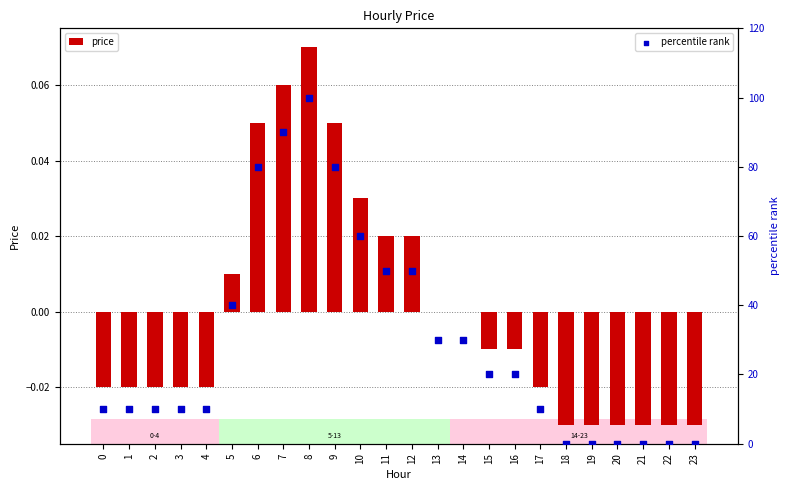

What are all the series names shown in the legend?

price, percentile rank